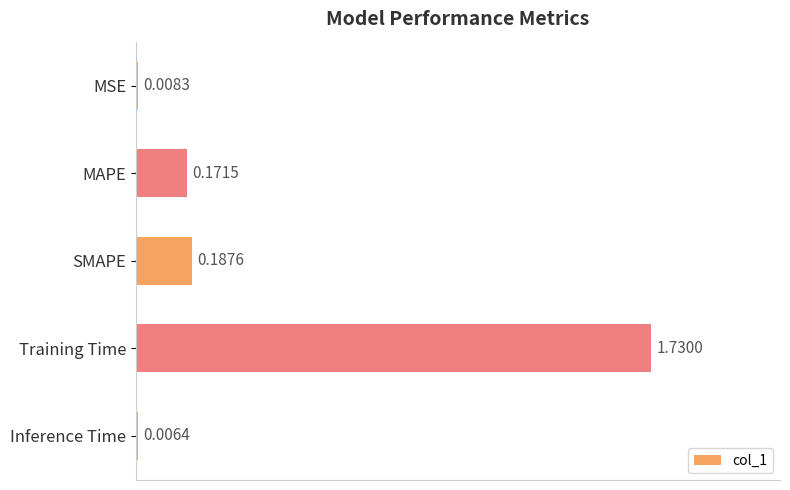

What is the change in value from MAPE to Training Time?

+1.6